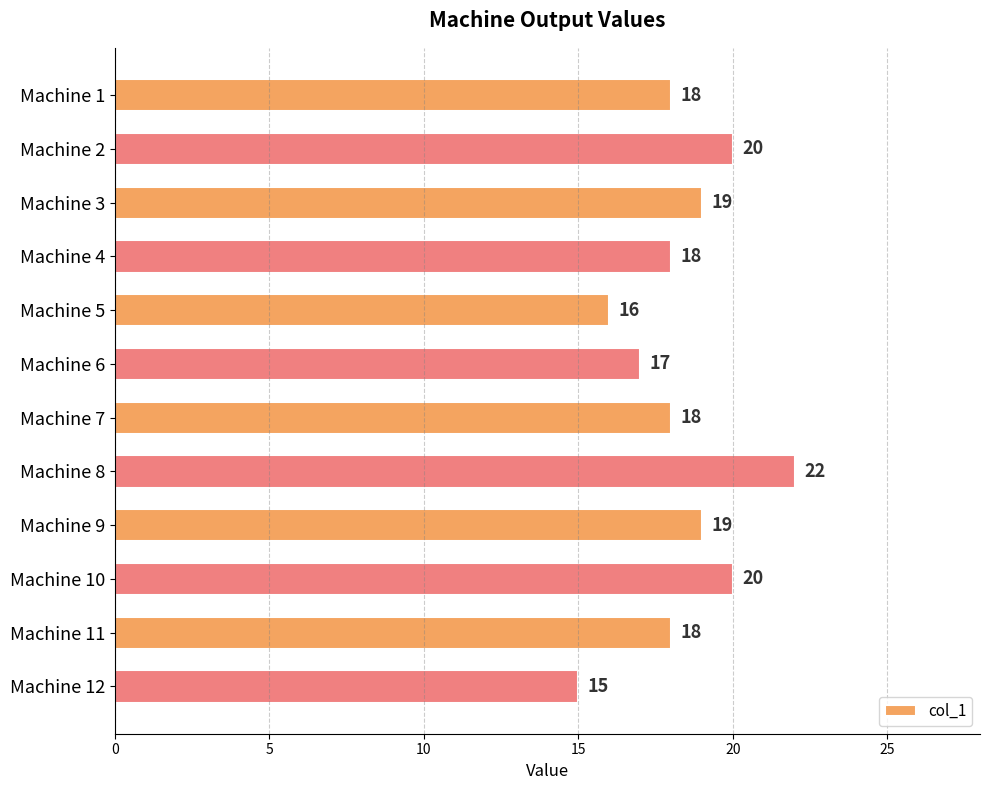

Which has a higher value, Machine 8 or Machine 10?

Machine 8